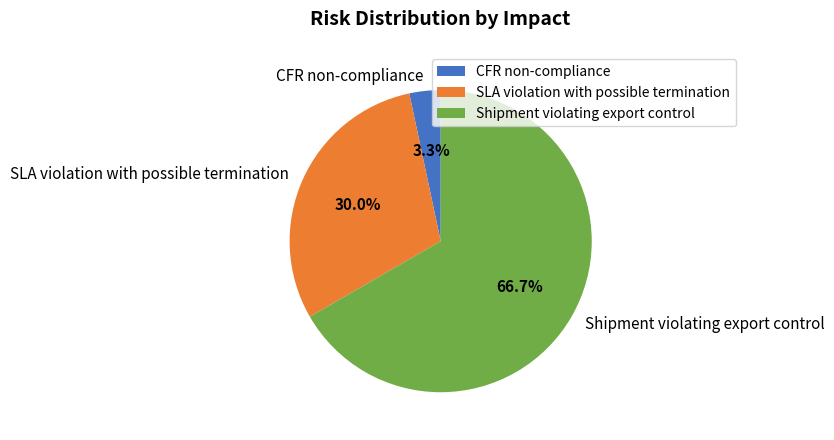

To the nearest percent, what is the difference between the SLA violation with possible termination and Shipment violating export control slice percentages?

37%